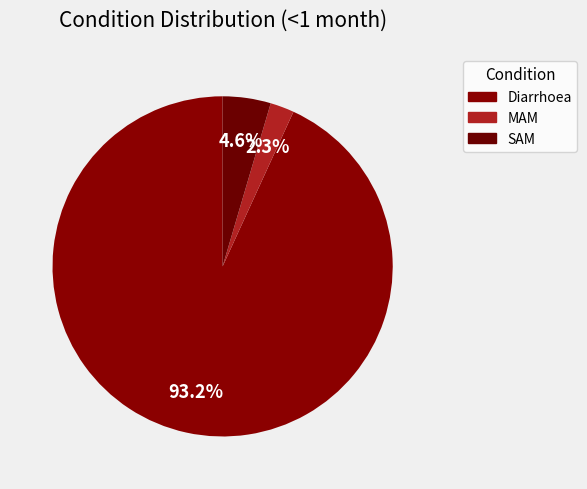

What is the largest slice in the pie chart?

Diarrhoea